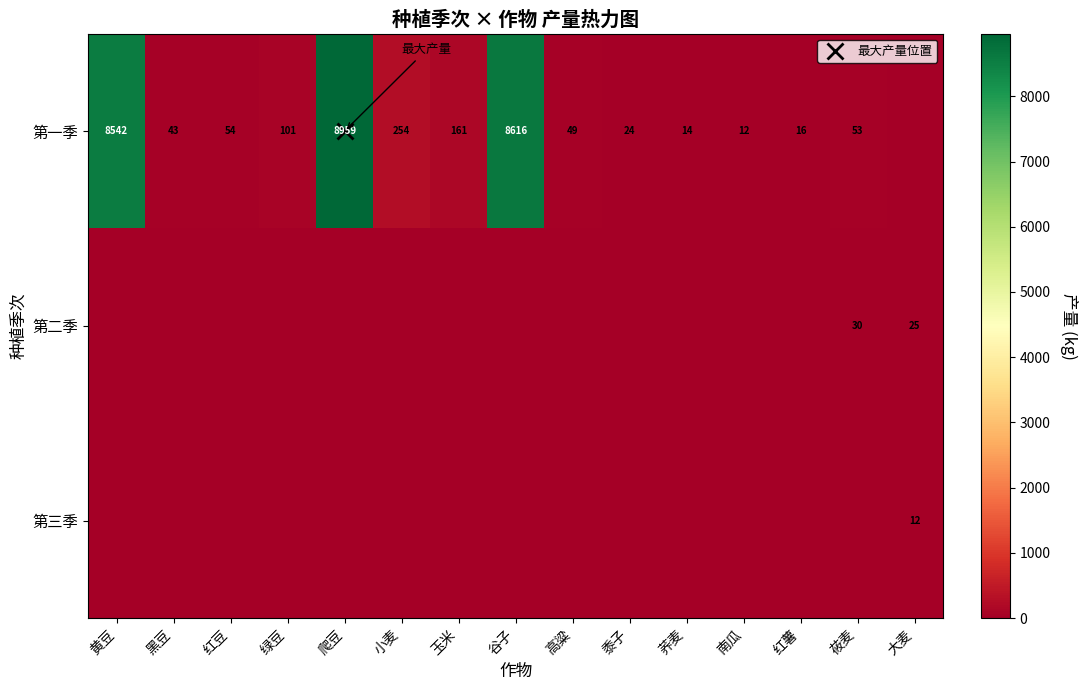

Which series has the widest spread of values?

第一季